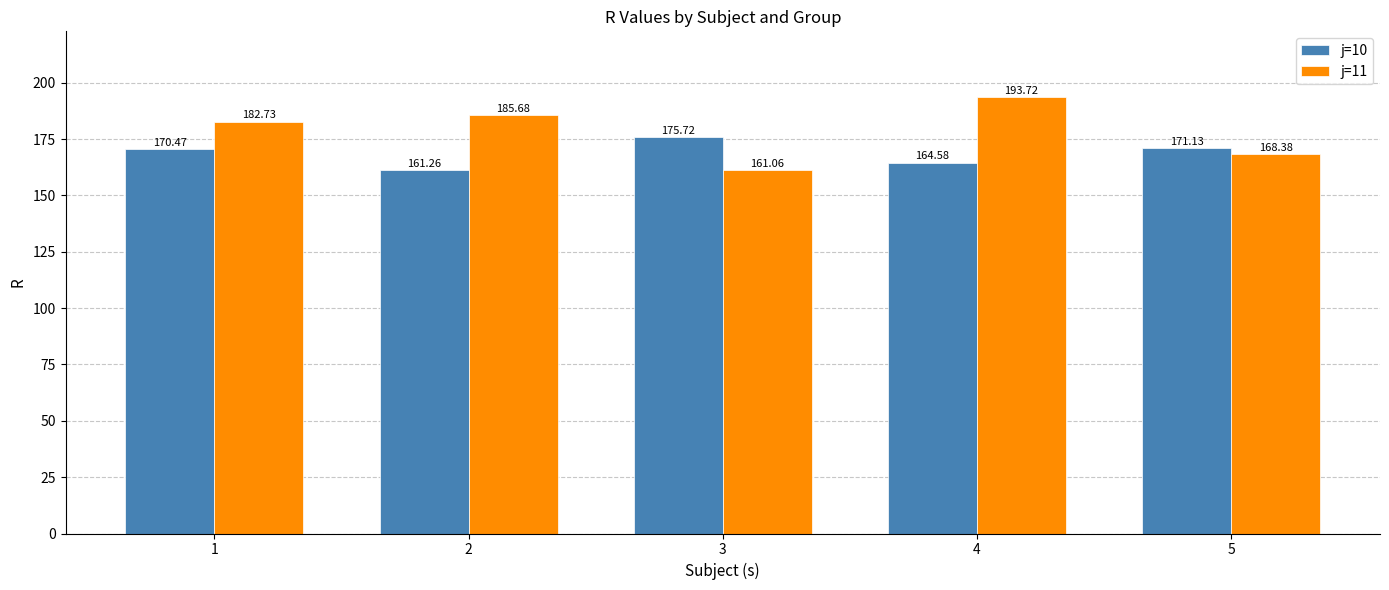

The j=10 series shows 170.5 at 1. True or false?

True